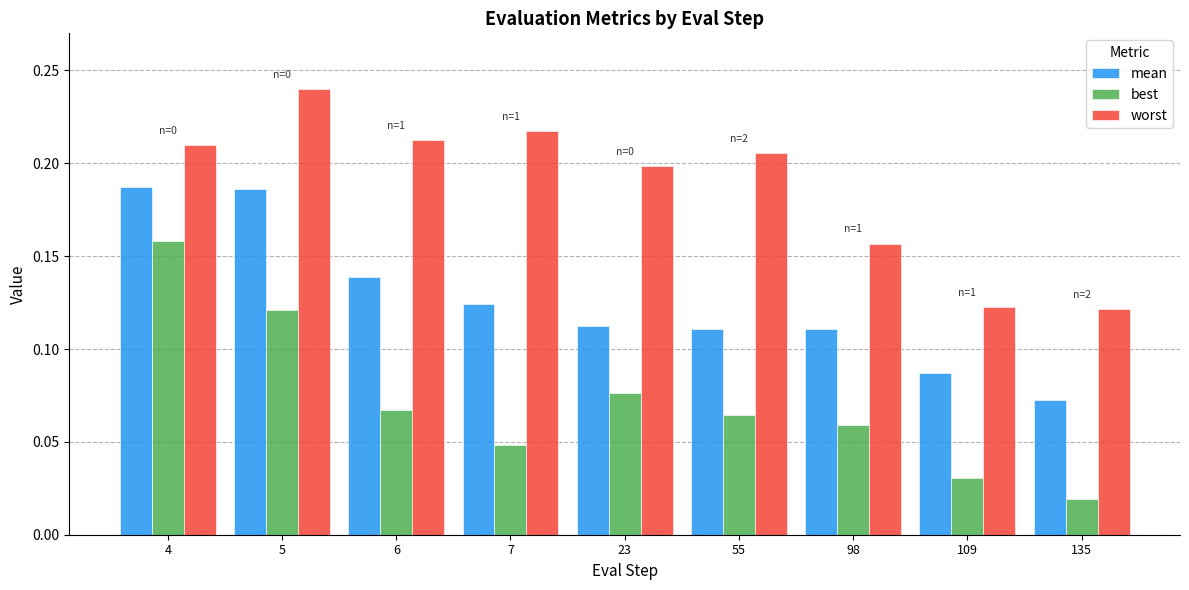

Is it true that worst equals 0.2 at 98?

True